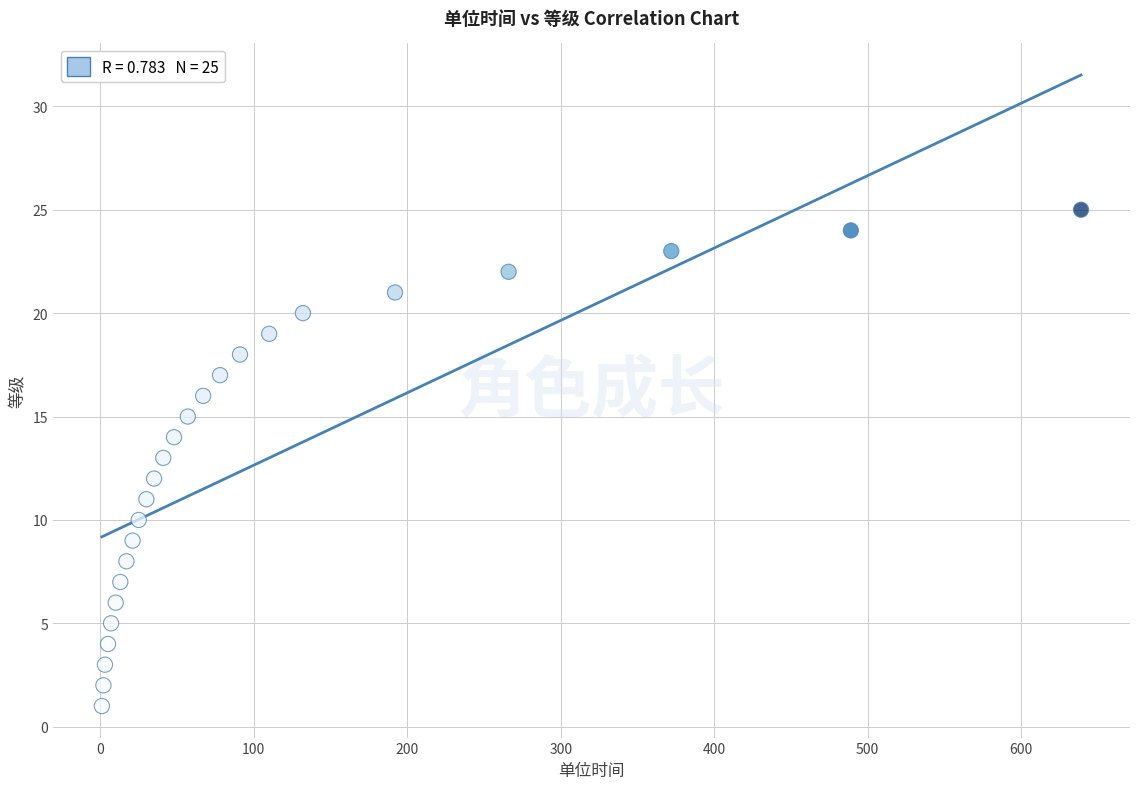

What is the range of X values (max minus min)?

638